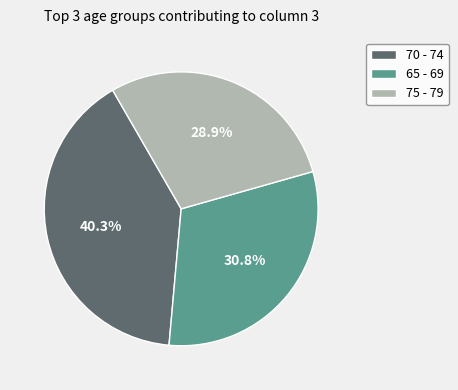

Which category has the biggest portion of the pie?

70 - 74